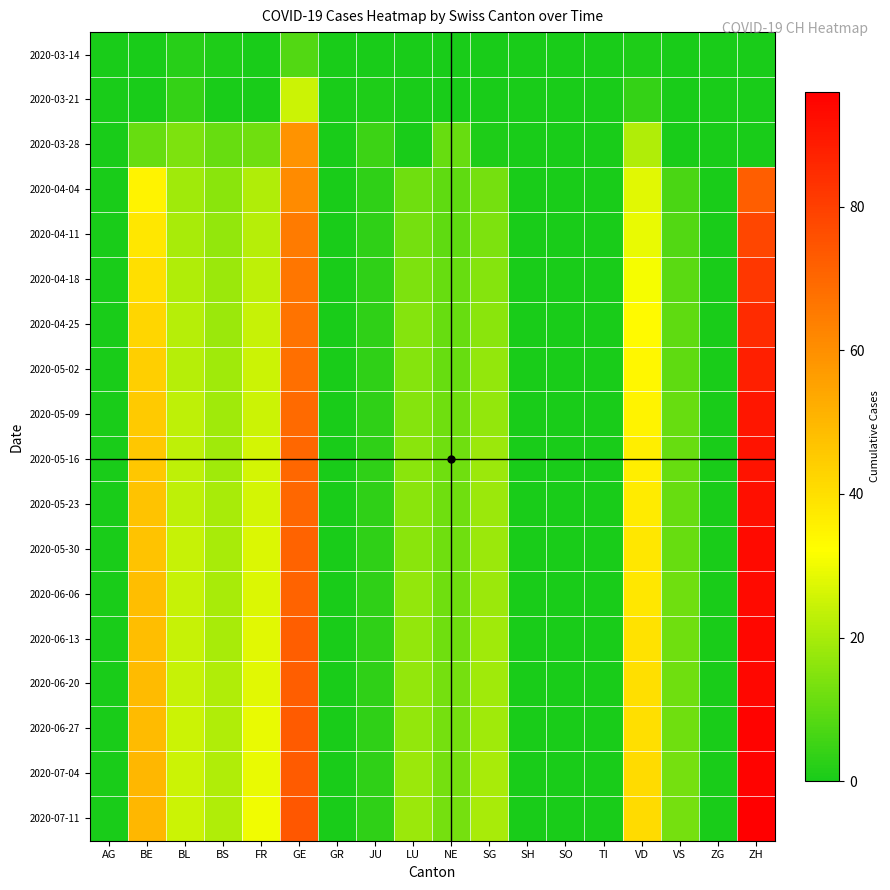

Between BL and JU, which is larger?

BL